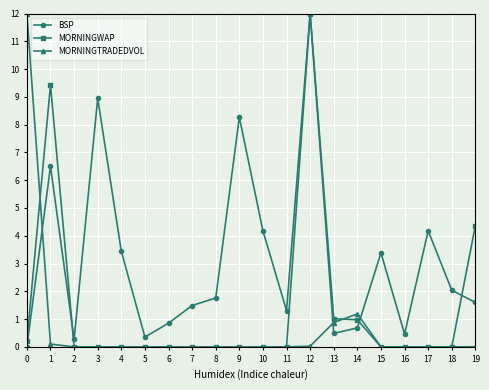

True or false: MORNINGTRADEDVOL has more than 0 interior local peaks.

True